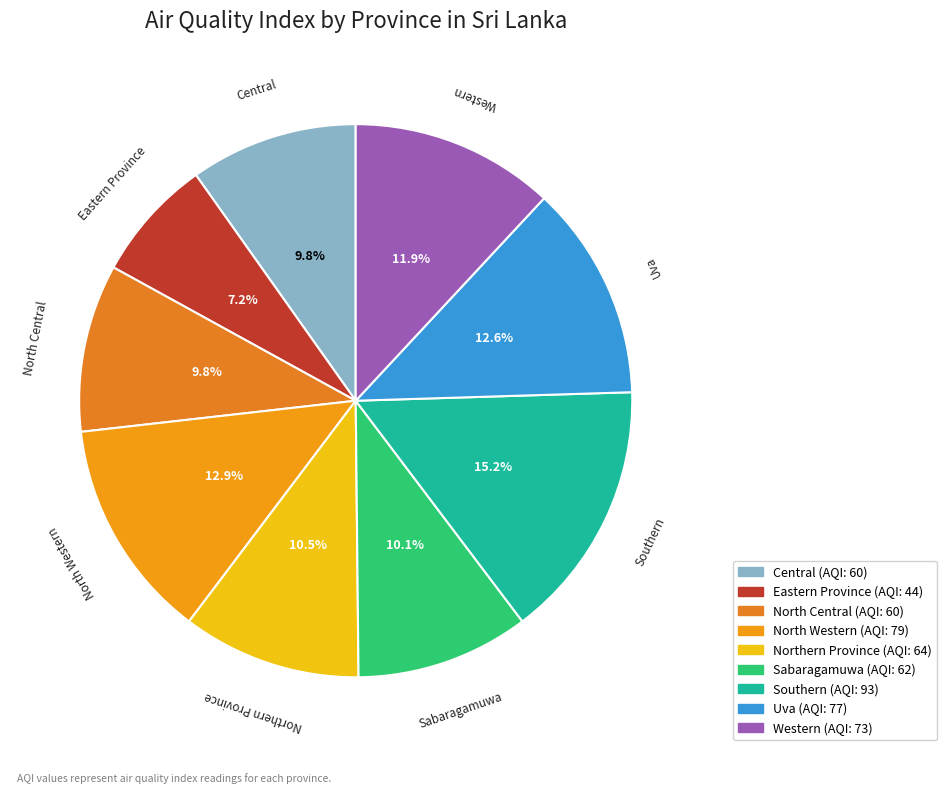

True or false: Eastern Province accounts for 16% of the total.

False